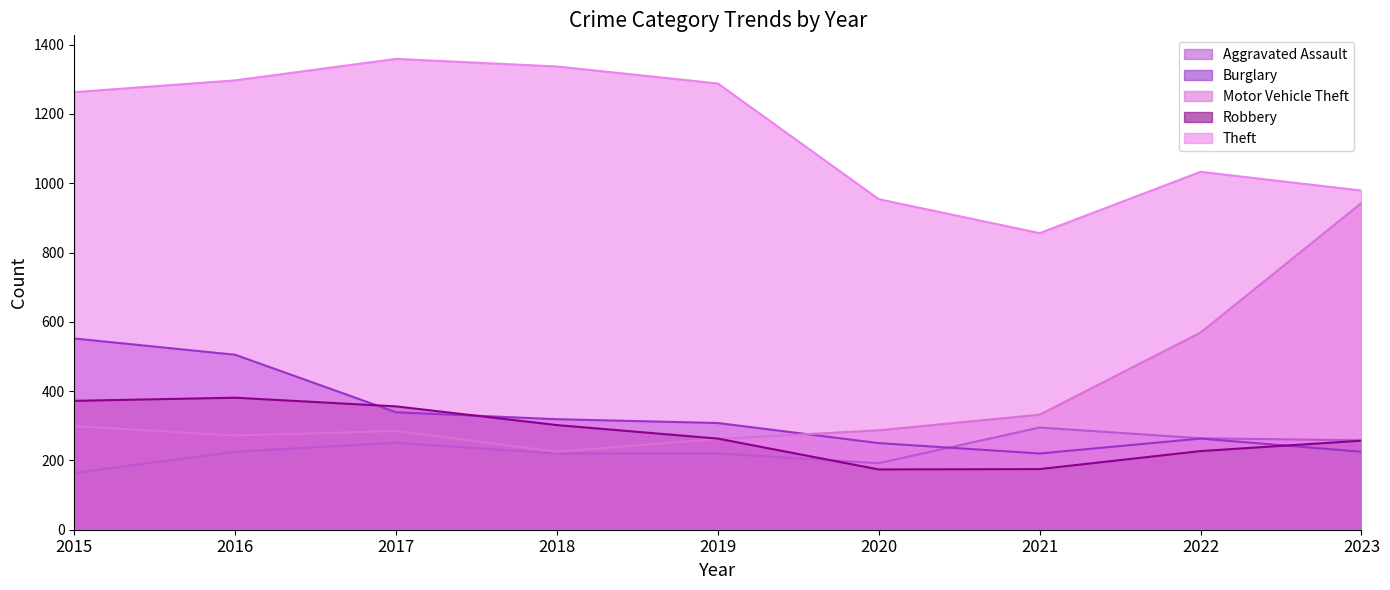

Reading left to right, extract all data points from this chart.

Aggravated Assault: 164	225	251	220	220	192	295	264	258
Burglary: 552	505	339	319	308	250	220	263	225
Motor Vehicle Theft: 299	272	285	225	262	287	332	569	943
Robbery: 372	381	356	302	263	174	175	227	257
Theft: 1263	1297	1359	1337	1288	954	856	1033	979